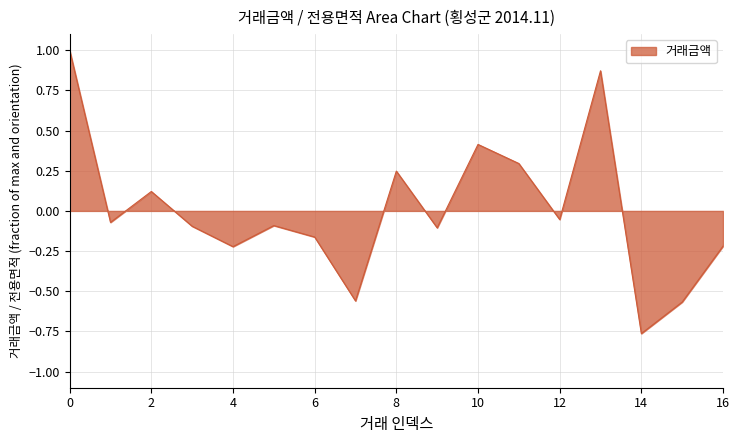

How many positive values are there?

6